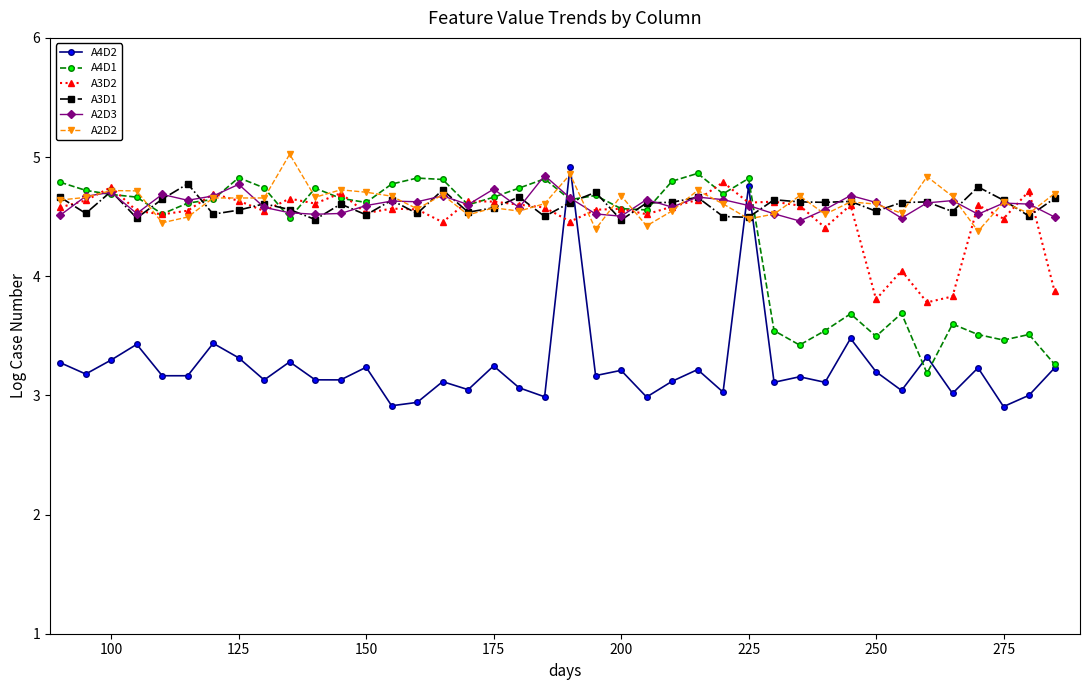

What is the difference between the maximum and second lowest values in the A3D1 series?

0.3